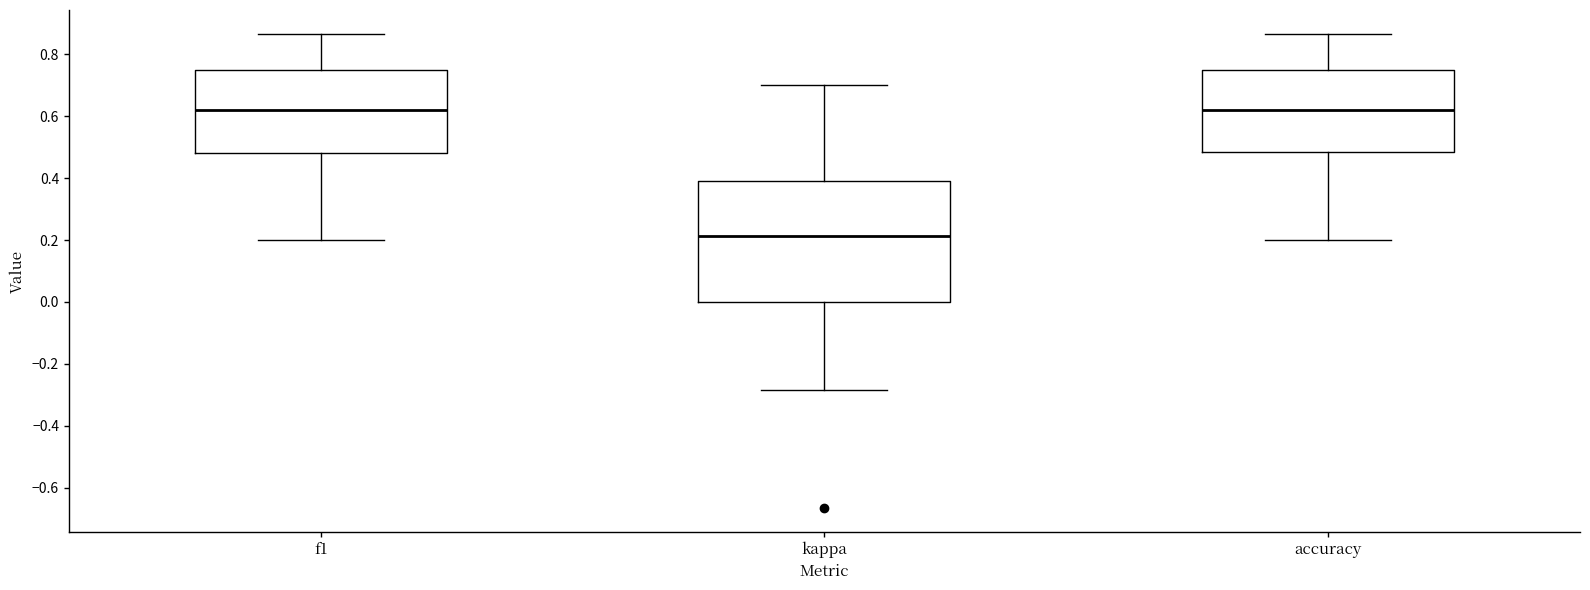

Where does the median line of the box for kappa sit on the y-axis? The values are not printed on the chart, so give them approximately, as read against the axis.

0.22